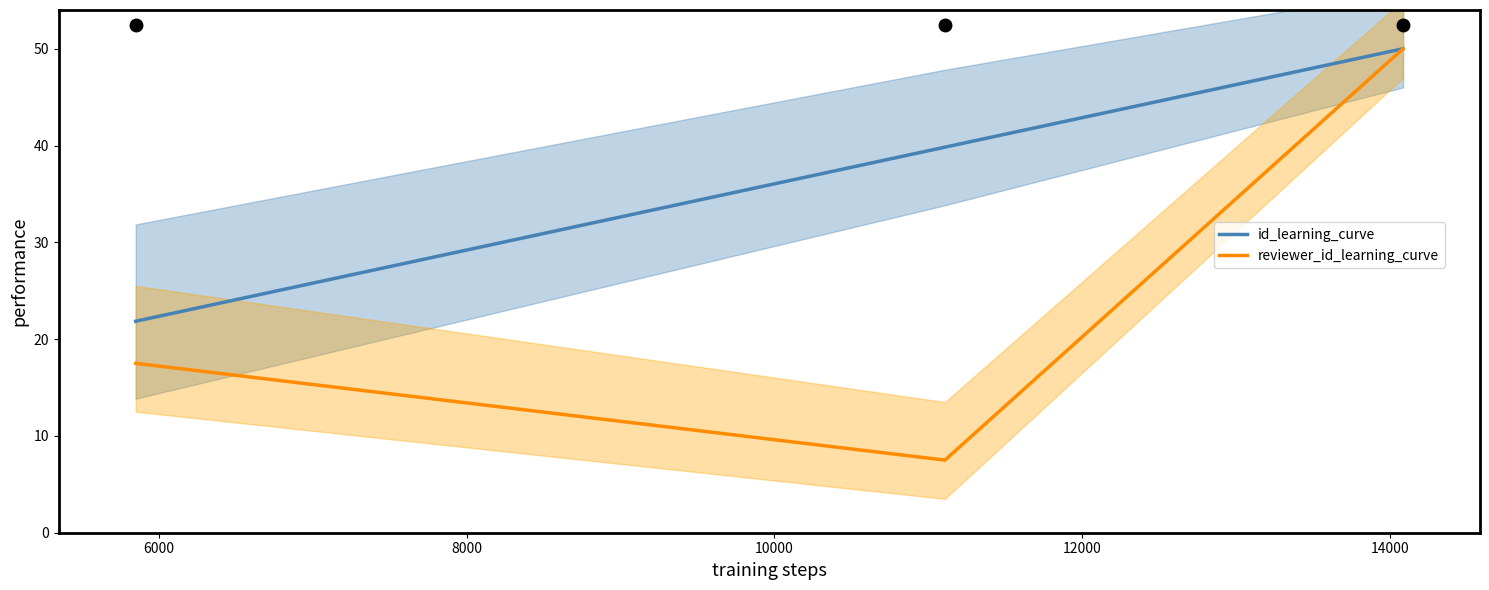

What is the highest value of the reviewer_id_learning_curve series?

50.0